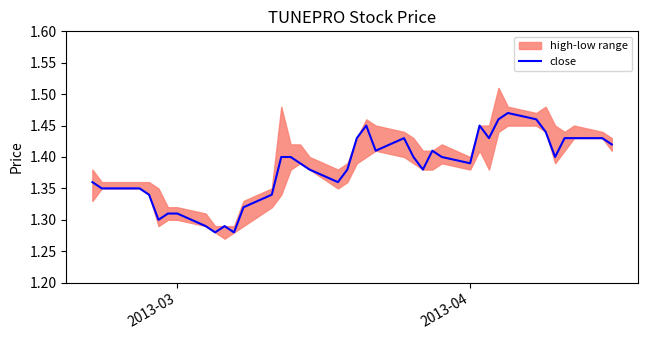

What is the smallest value displayed?

1.3